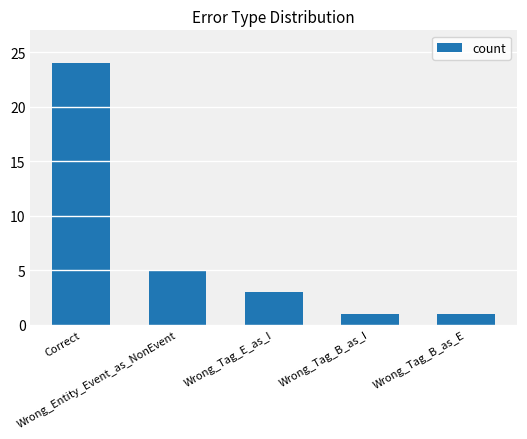

What position from the right is Wrong_Tag_B_as_I?

2